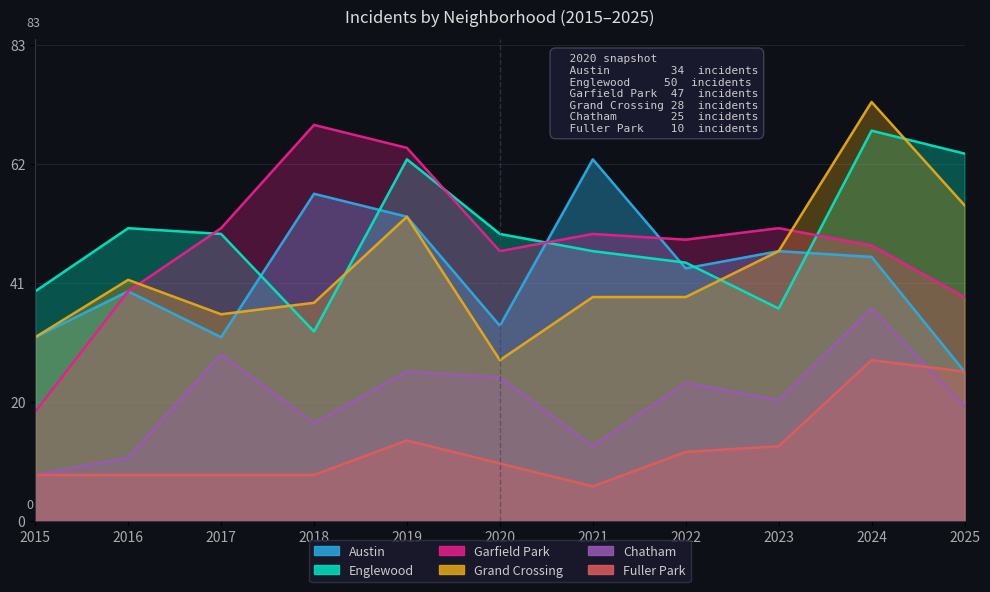

At which category is the sum across all series the highest?

2024